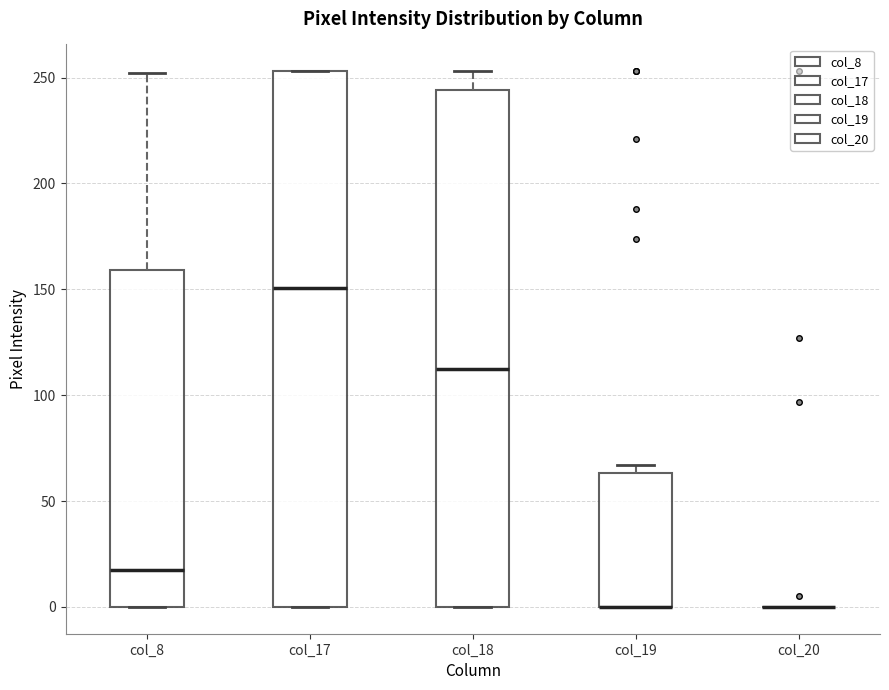

Reading left to right, transcribe this box plot: for each box, give where its median line is, the range the box spans, and where its two whiskers end, as read against the y-axis. The values are not printed on the chart, so give them approximately, as read against the axis.

col_8: median 20, box 0 to 160, whiskers 0 to 250
col_17: median 150, box 0 to 255, whiskers 0 to 255
col_18: median 115, box 0 to 245, whiskers 0 to 255
col_19: median 0 (drawn on the box's lower edge), box 0 to 65, whiskers 0 to 65 (just above the box's upper edge)
col_20: box collapsed to a line at 0, whiskers 0 to 0